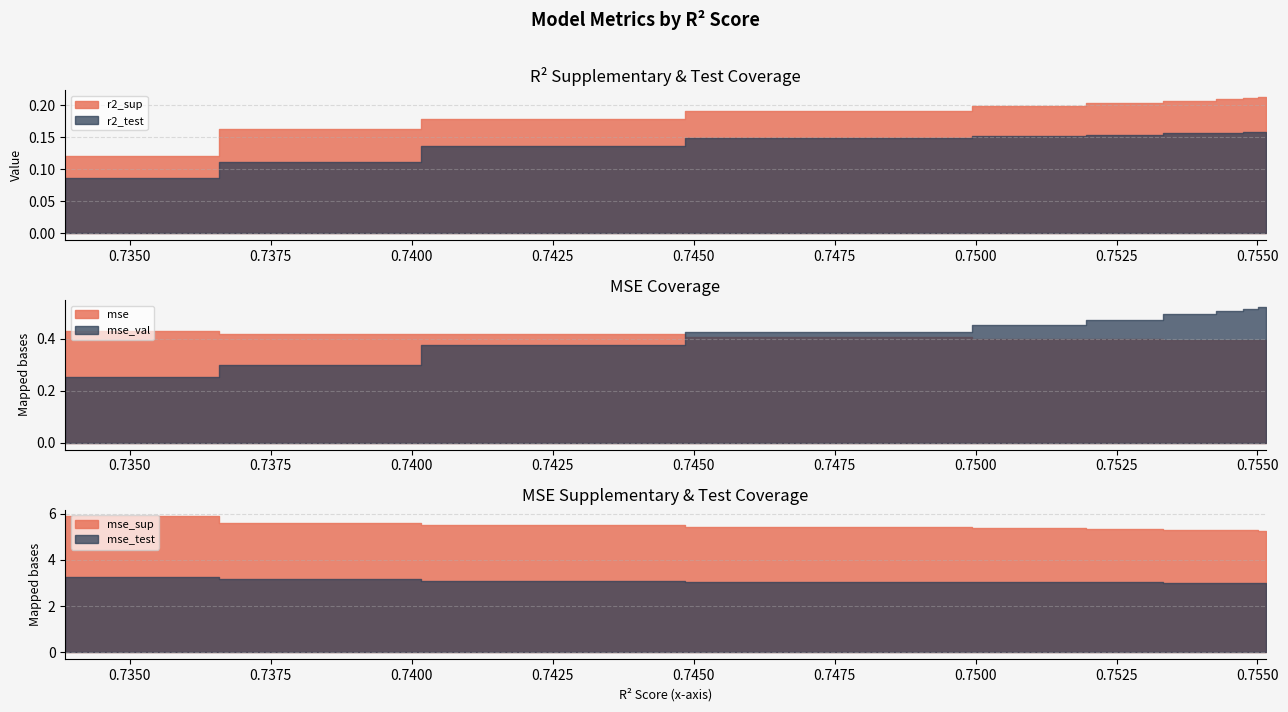

True or false: mse_sup has more than 1 points higher than both neighbors.

False